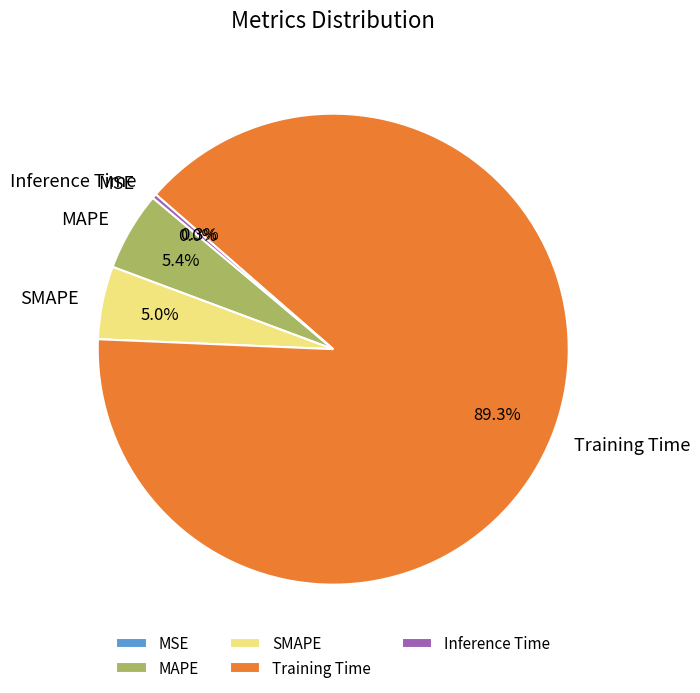

Which slice is the largest?

Training Time